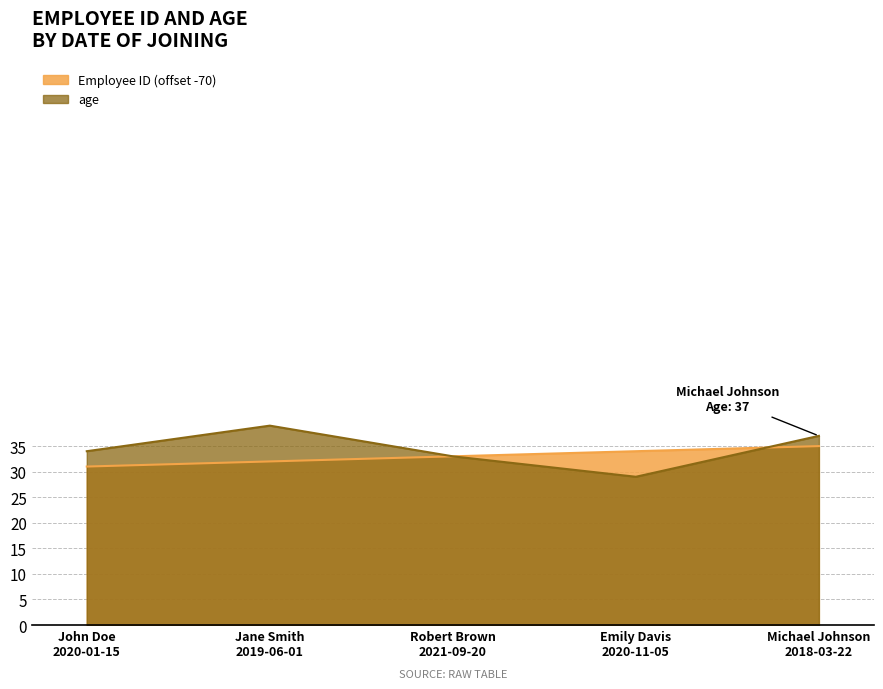

How many intersections are there between Employee ID and age ?

1